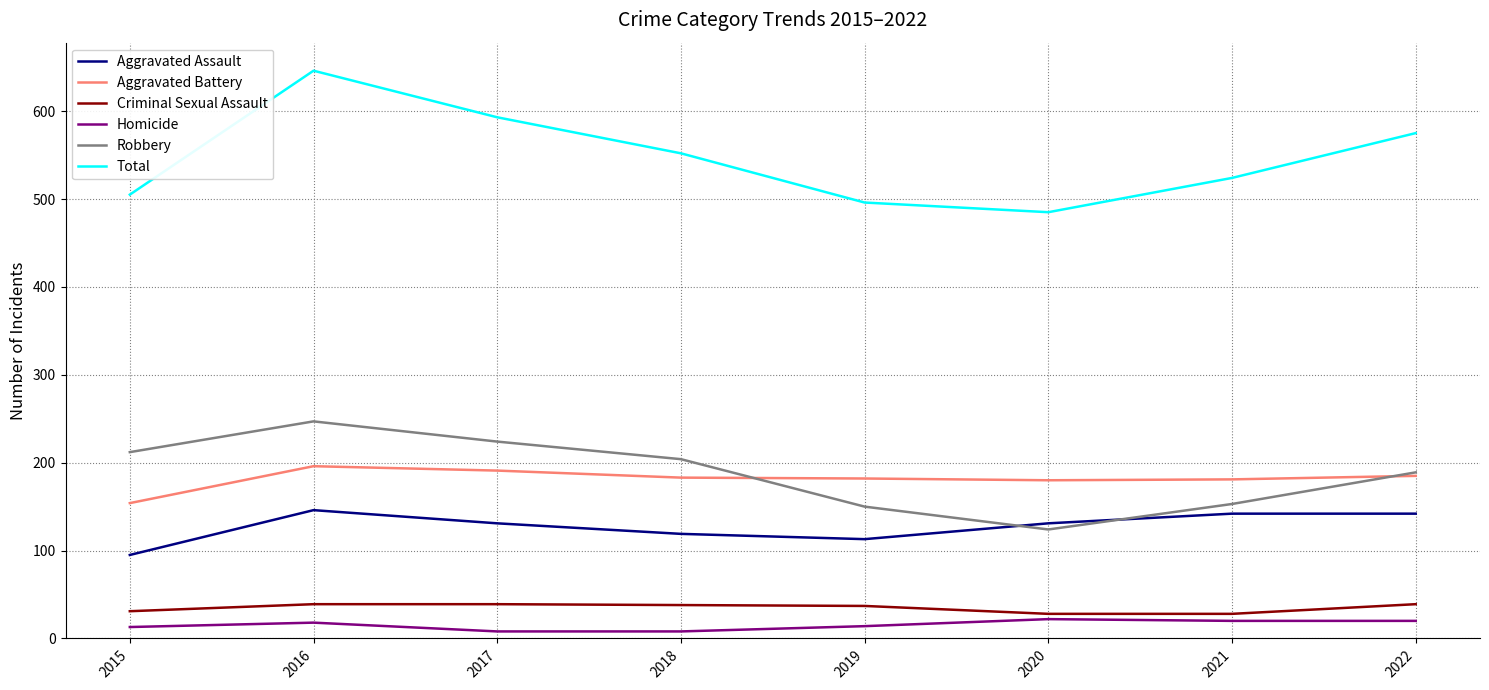

Rank the series by their maximum value, from lowest to highest.

Homicide, Criminal Sexual Assault, Aggravated Assault, Aggravated Battery, Robbery, Total